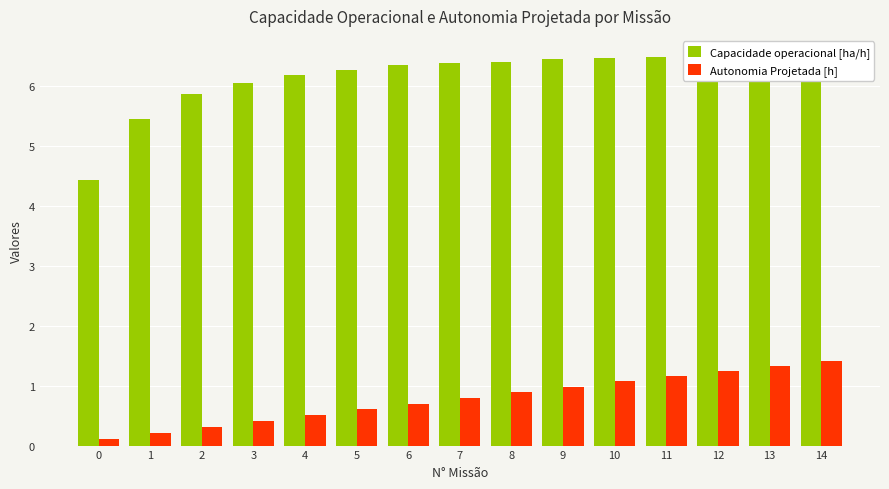

Which category has the highest value in the Capacidade operacional [ha/h] series?

14